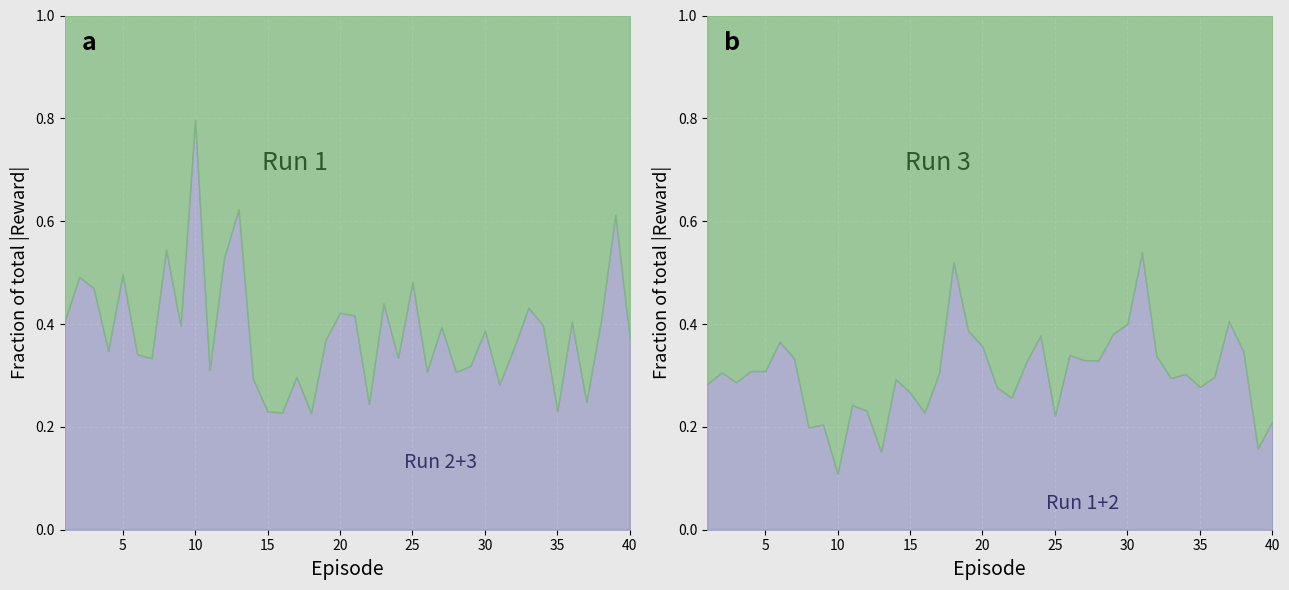

At which category does Reward_run1 reach its first local valley?

1